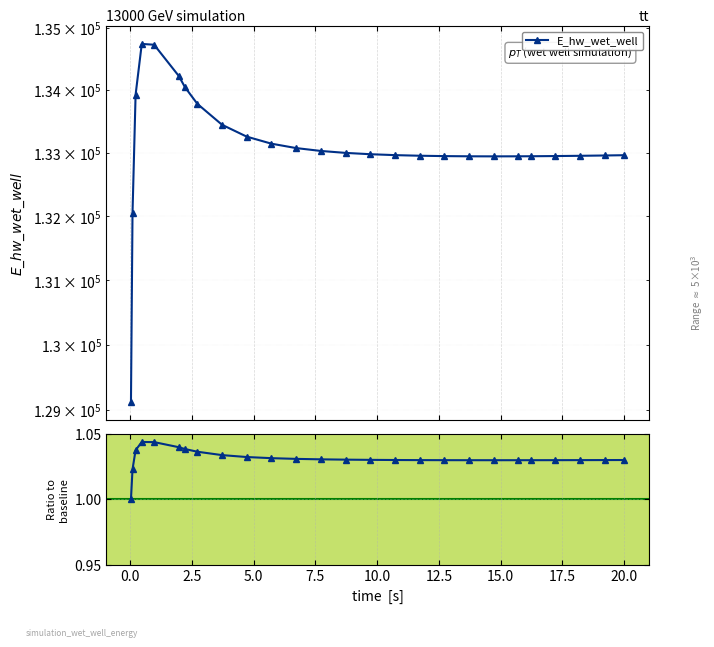

True or false: Ratio to baseline has more than 0 interior local peaks.

True